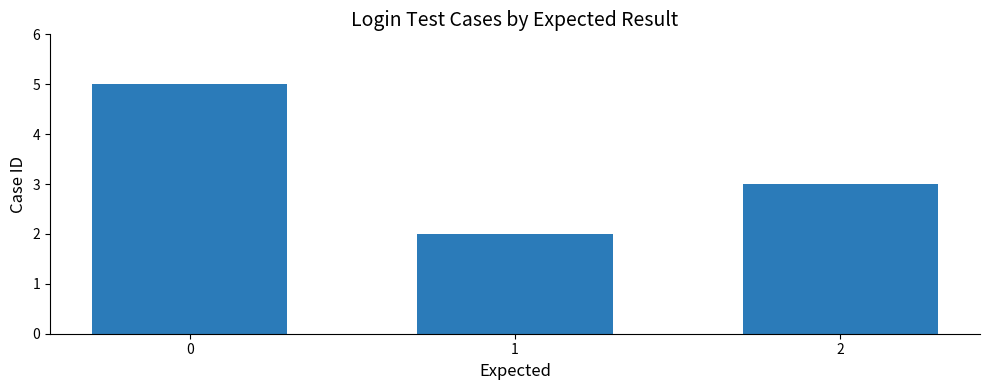

Count the values in the range 2 to 5.

3